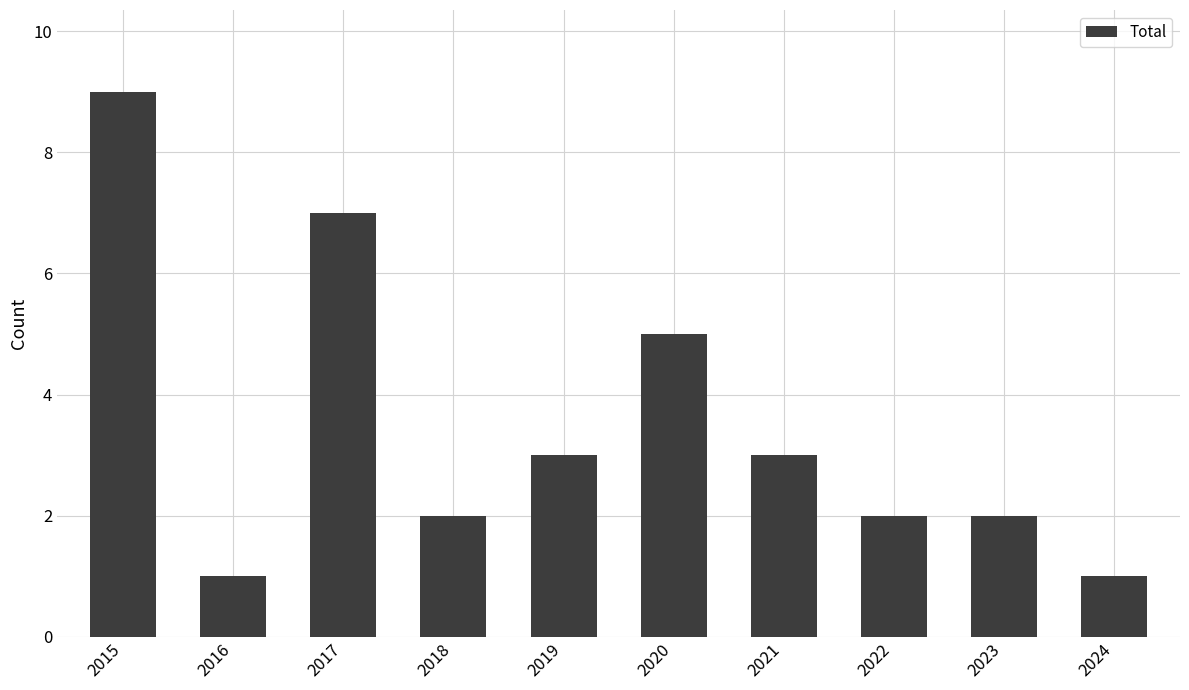

What is the change in value from 2015 to 2022?

-7